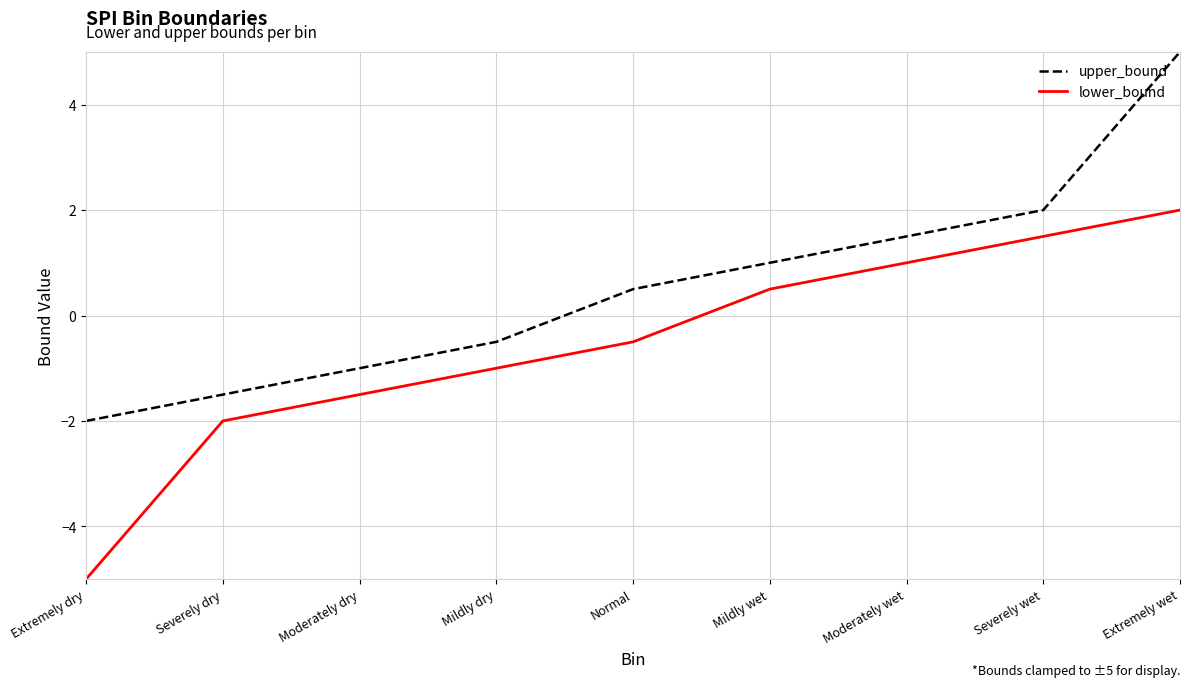

Is this an area chart (filled region under the line)?

No